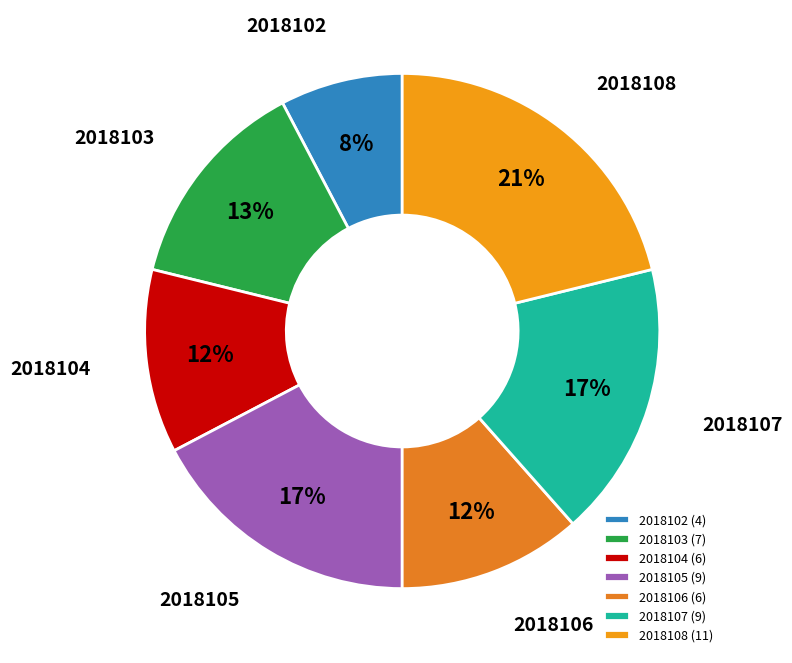

The 2018104 slice represents 6% of the pie. True or false?

False